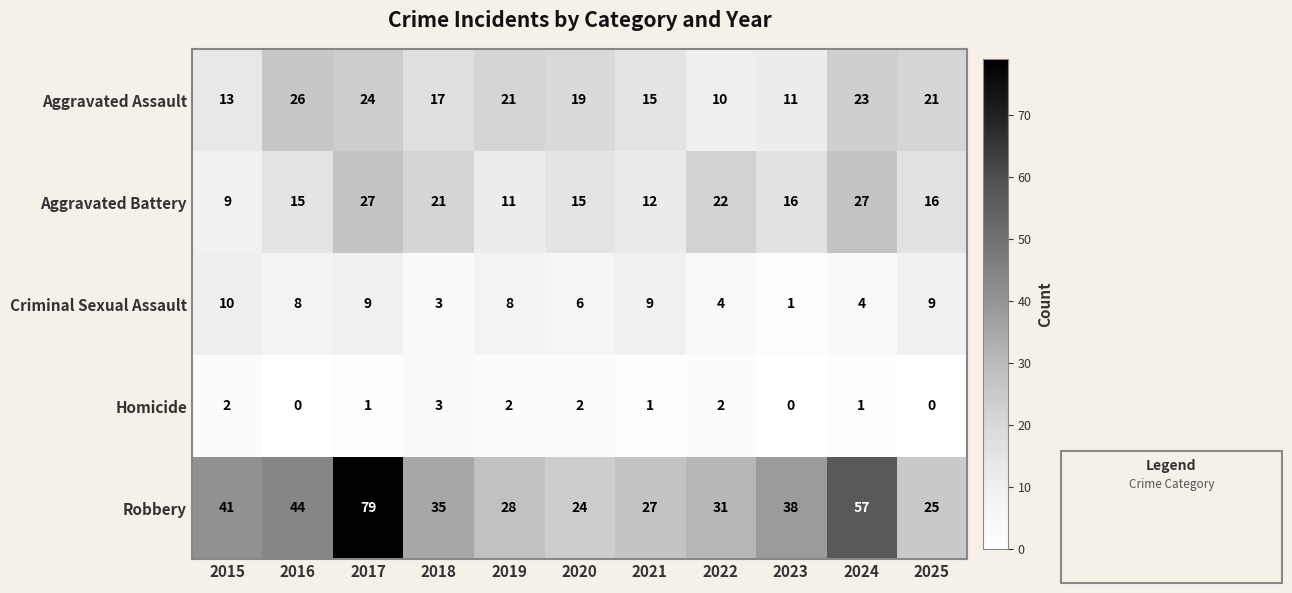

The Aggravated Battery series shows 27 at 2017. True or false?

True